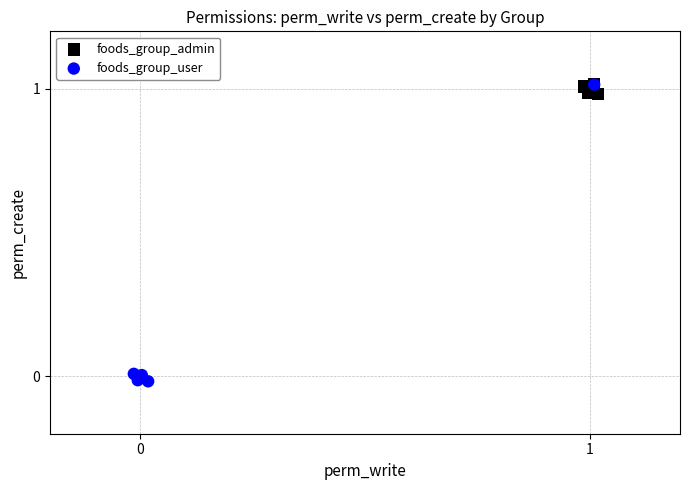

Which series has the largest Y range (max minus min)?

foods_group_user